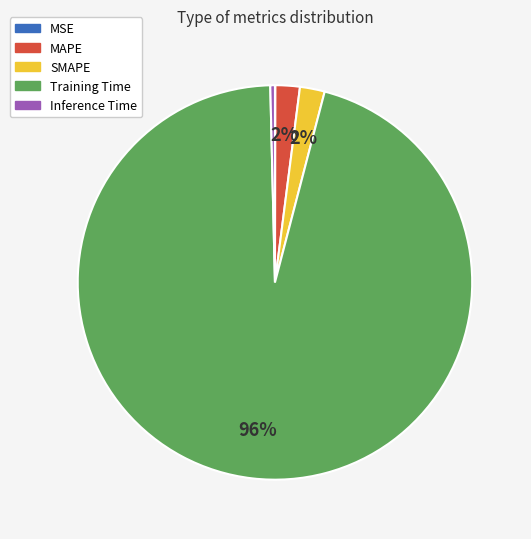

Do MAPE and Training Time together represent more than half of the pie?

Yes